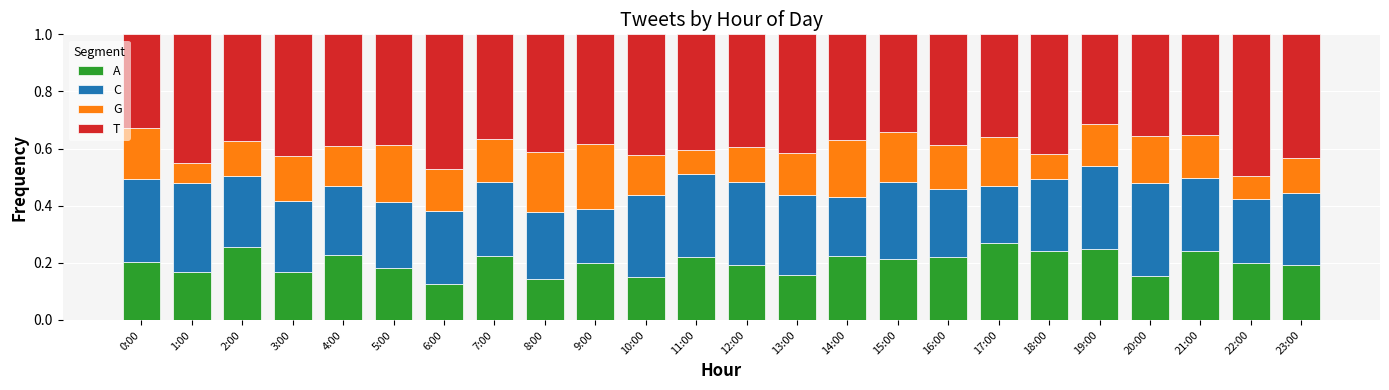

What is the total value across all series at 6:00?

1.0